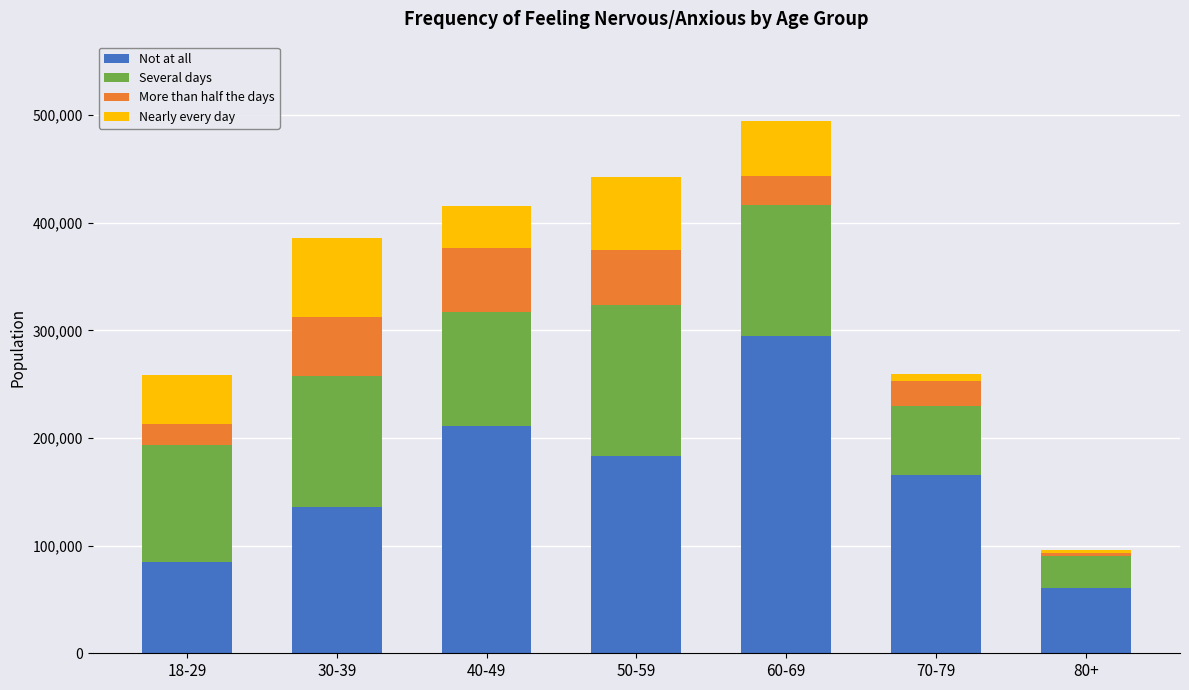

Where does the Not at all series first go above 165937?

40-49